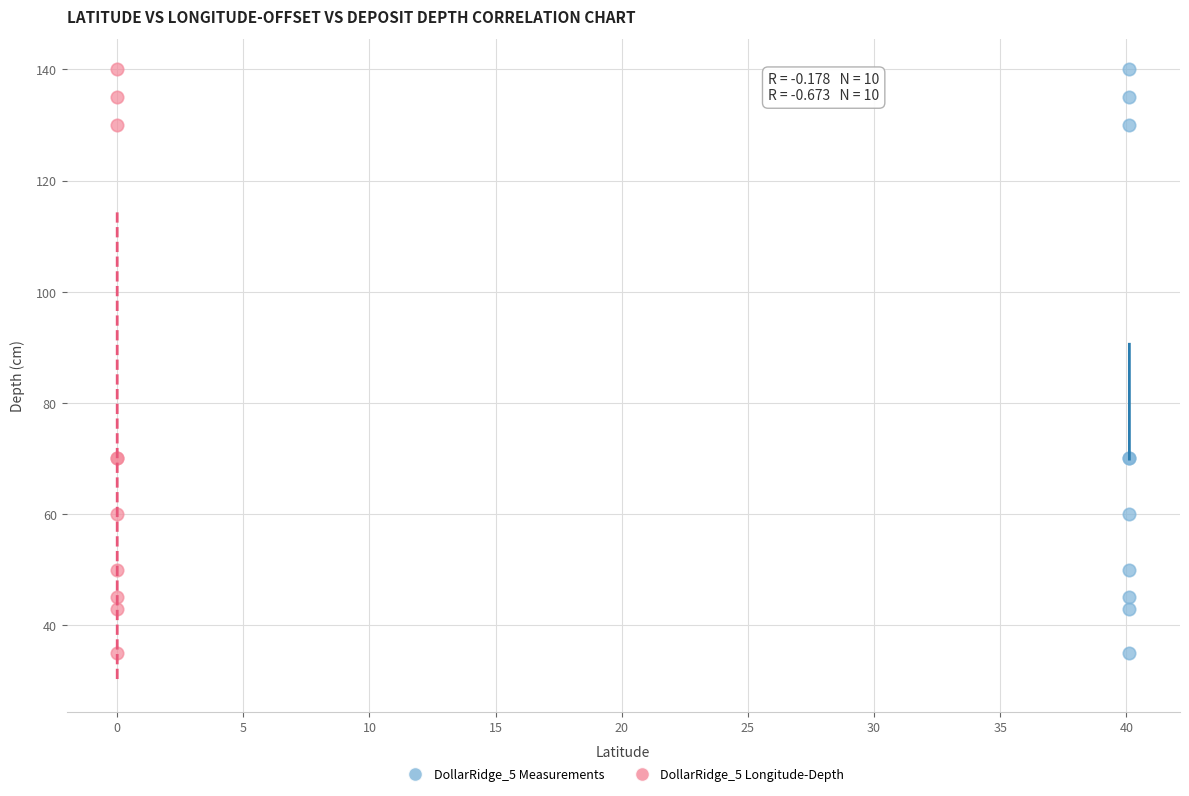

What are all the series names shown in the legend?

DollarRidge_5 Measurements, DollarRidge_5 Longitude-Depth